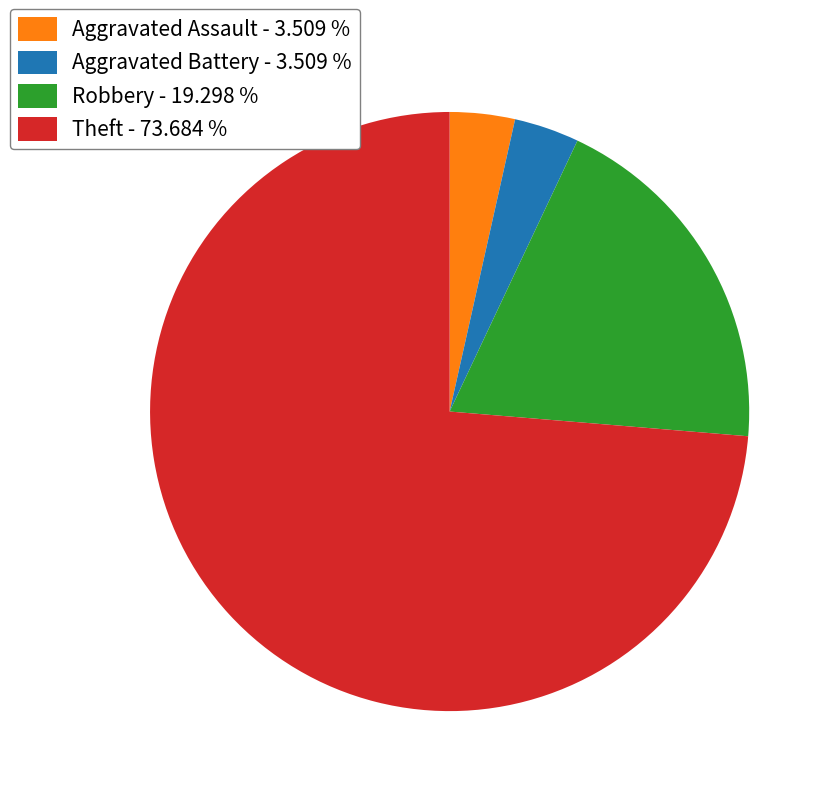

Which has a higher value, Aggravated Battery - 3.509 % or Theft - 73.684 %?

Theft - 73.684 %